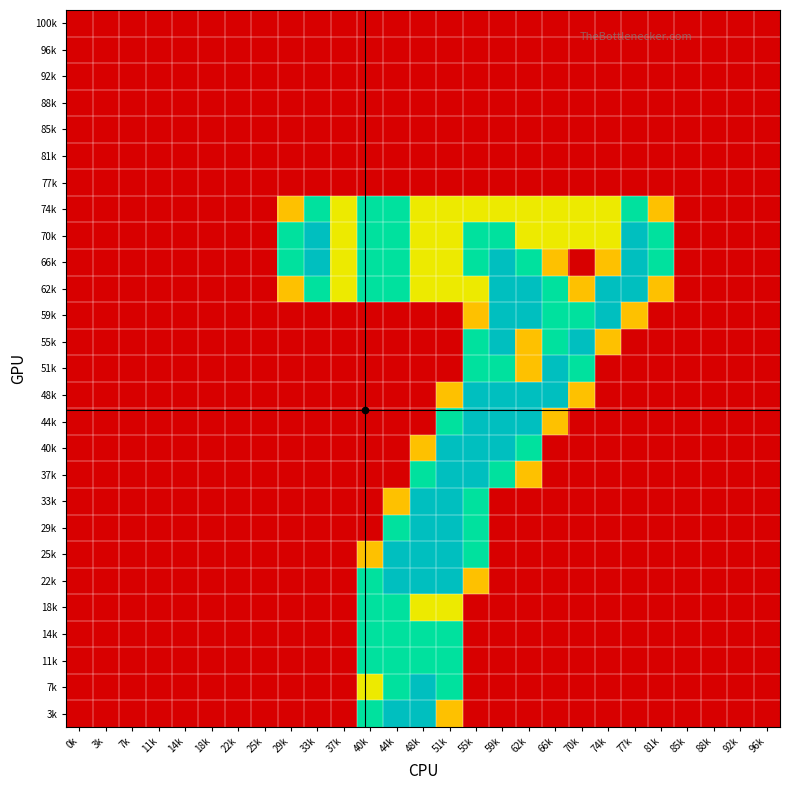

Between 0k and 48k, which is larger?

0k